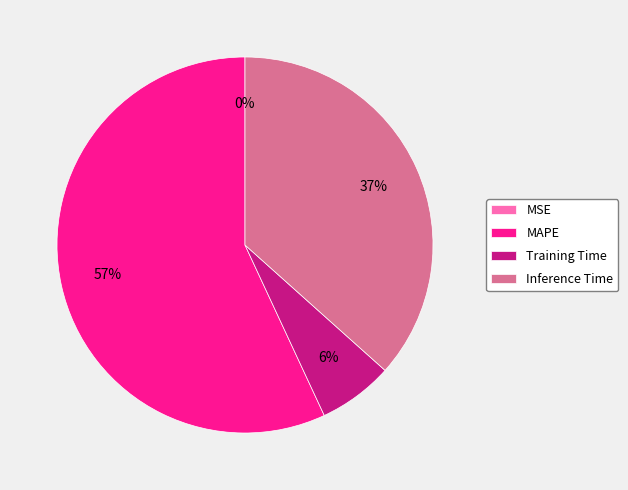

Which slice is the largest?

MAPE